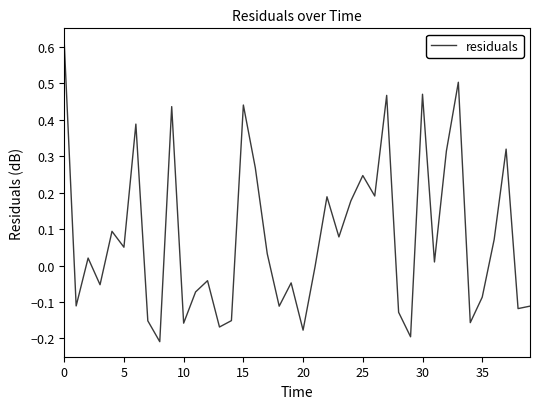

Does the chart display data point markers on the line(s)?

No